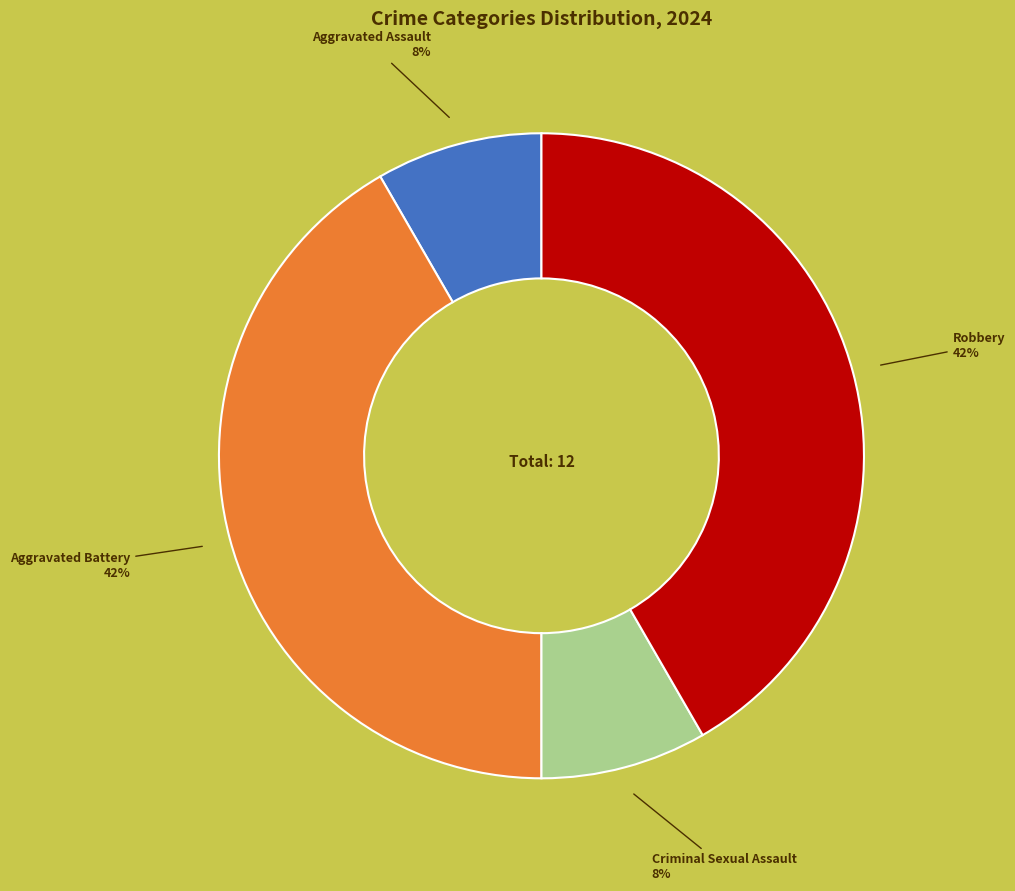

Is Robbery the majority of the pie?

No